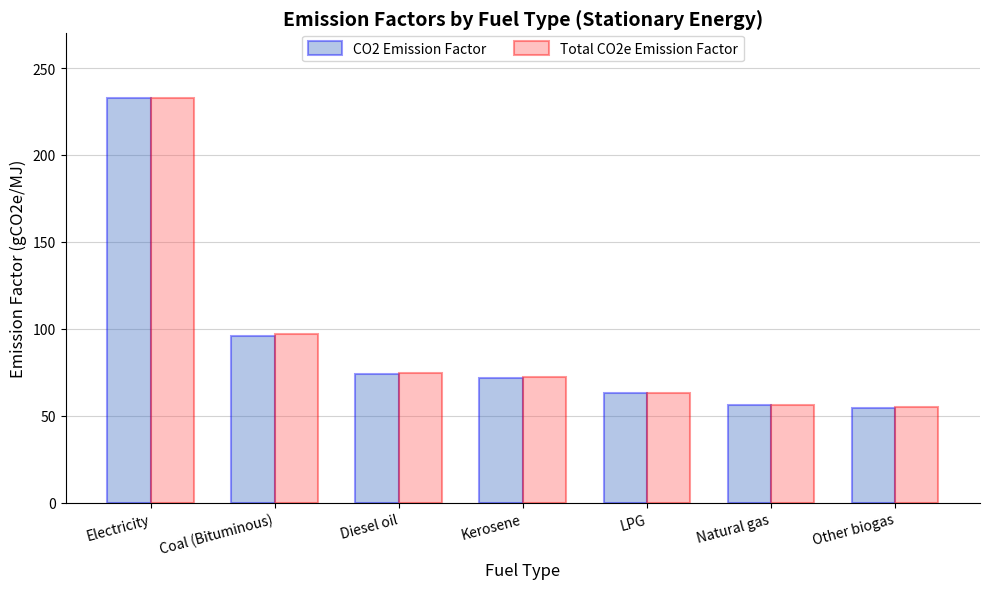

At which label is CO2 Emission Factor closest to 143?

Coal (Bituminous)